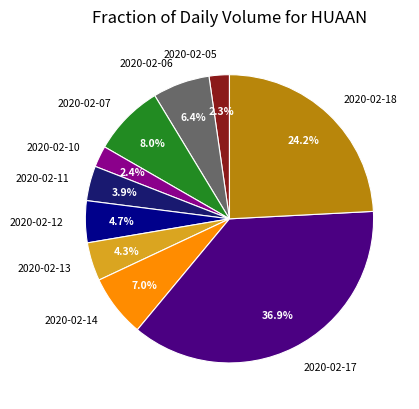

What is the ratio of the value at 2020-02-07 to the value at 2020-02-13?

1.9